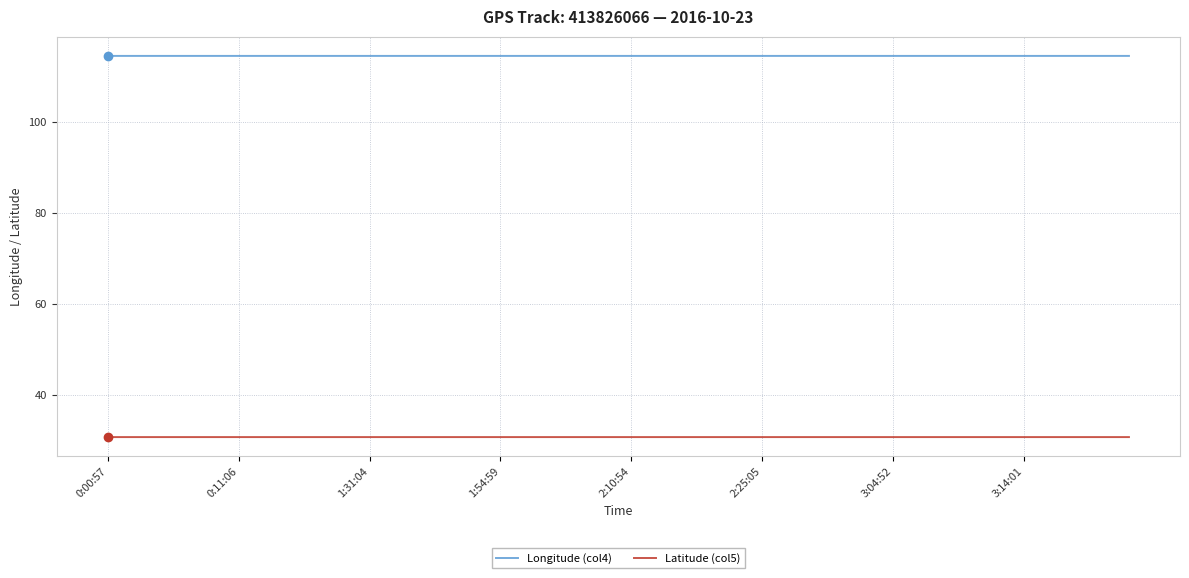

What is the average value of the Latitude (col5) series?

30.7